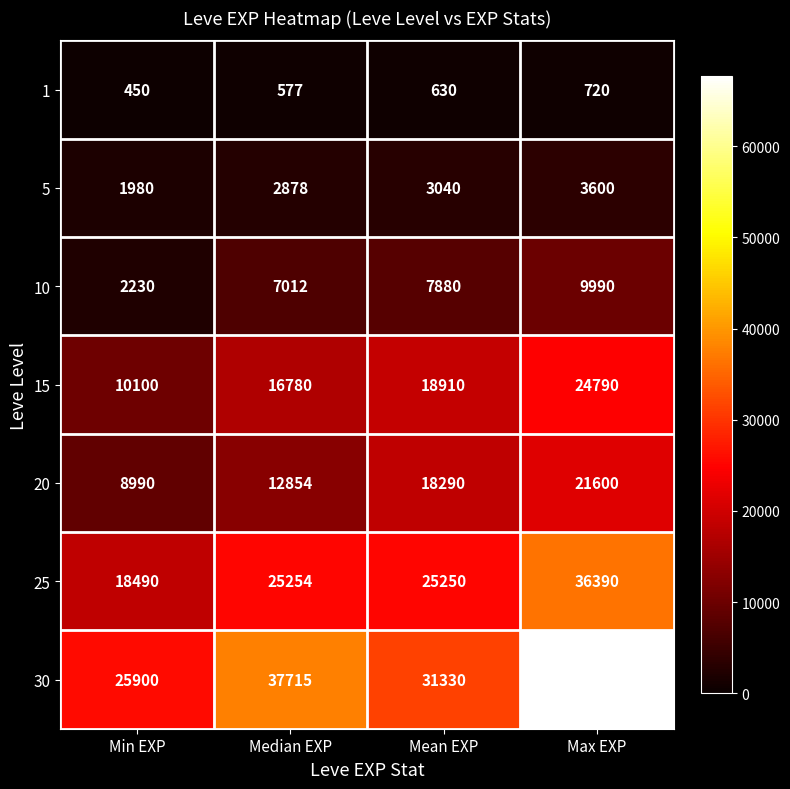

Reading left to right, list all the values displayed in this chart.

1: Min EXP=450	Median EXP=577	Mean EXP=630	Max EXP=720
5: Min EXP=1980	Median EXP=2878	Mean EXP=3040	Max EXP=3600
10: Min EXP=2230	Median EXP=7012	Mean EXP=7880	Max EXP=9990
15: Min EXP=10100	Median EXP=16780	Mean EXP=18910	Max EXP=24790
20: Min EXP=8990	Median EXP=12854	Mean EXP=18290	Max EXP=21600
25: Min EXP=18490	Median EXP=25254	Mean EXP=25250	Max EXP=36390
30: Min EXP=25900	Median EXP=37715	Mean EXP=31330	Max EXP=67730